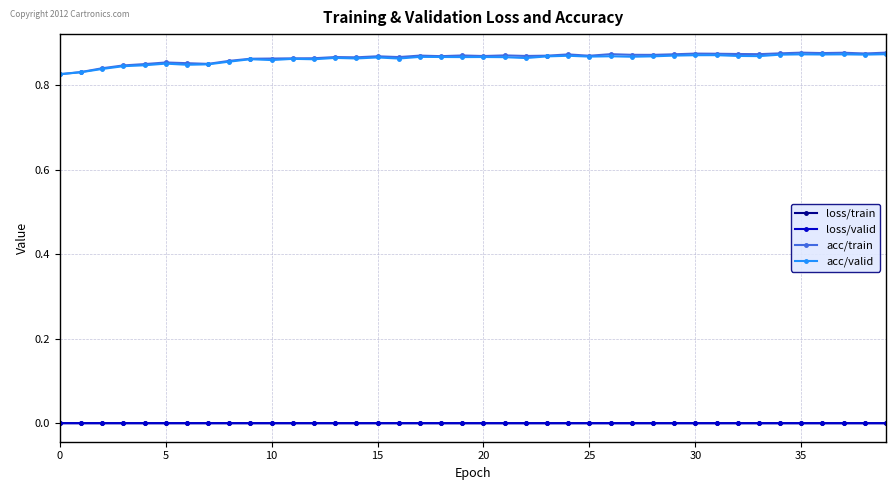

Which series has the widest spread of values?

acc/train